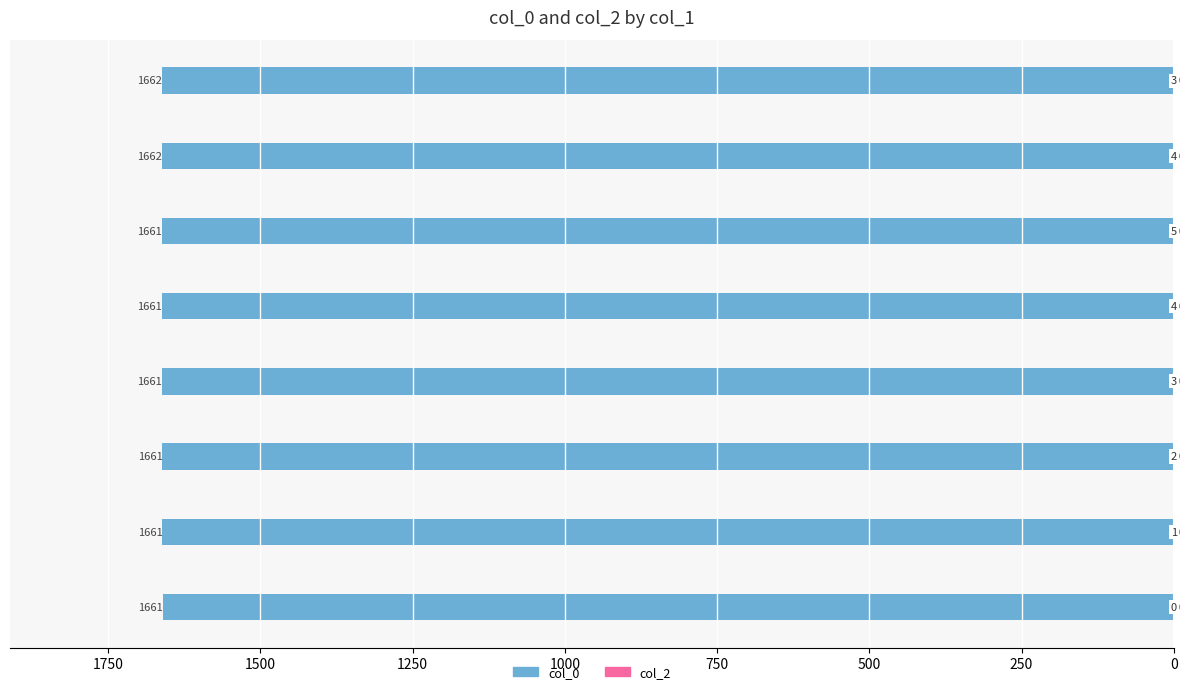

Are the bars horizontal?

Yes